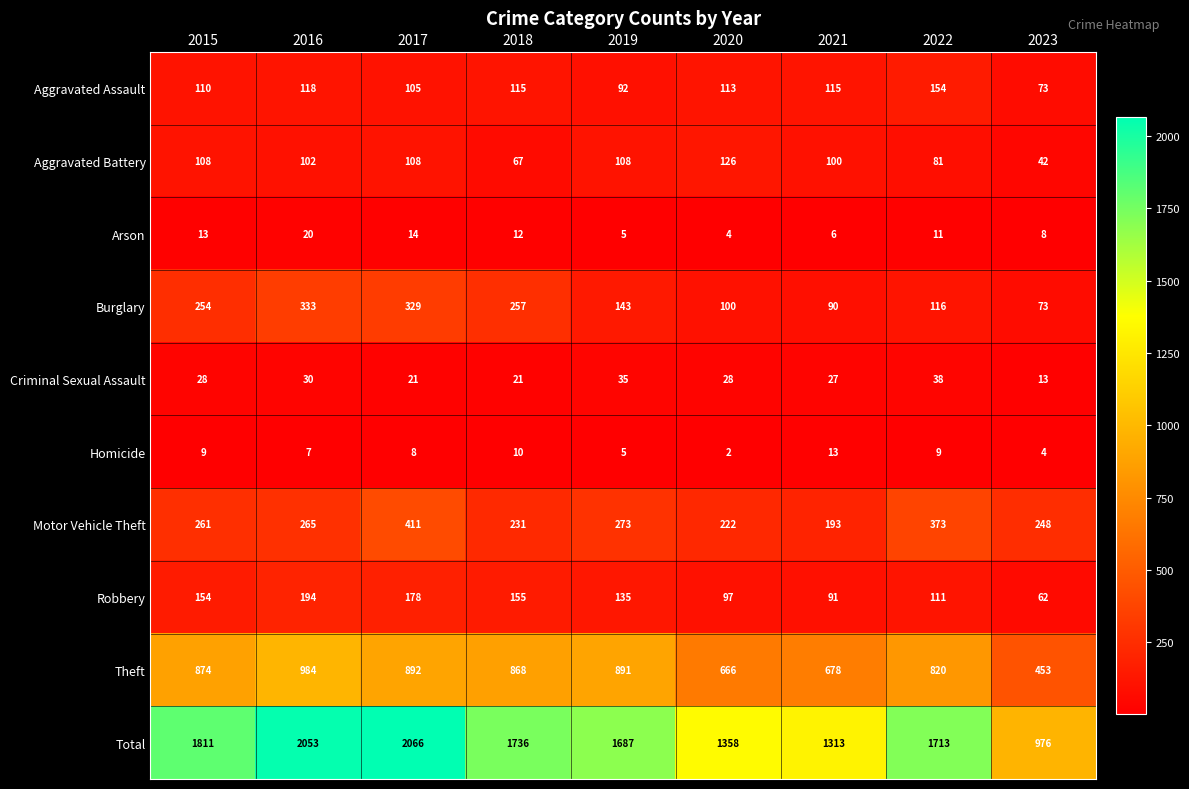

The value of Total at 2015 is 3246. True or false?

False